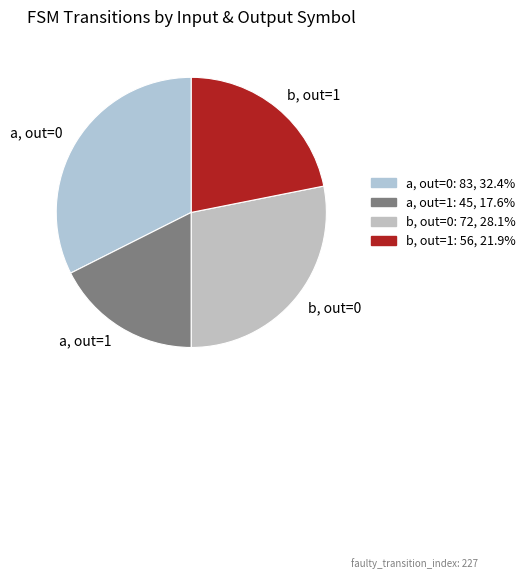

Rank the categories by value from highest to lowest.

a, out=0, b, out=0, b, out=1, a, out=1